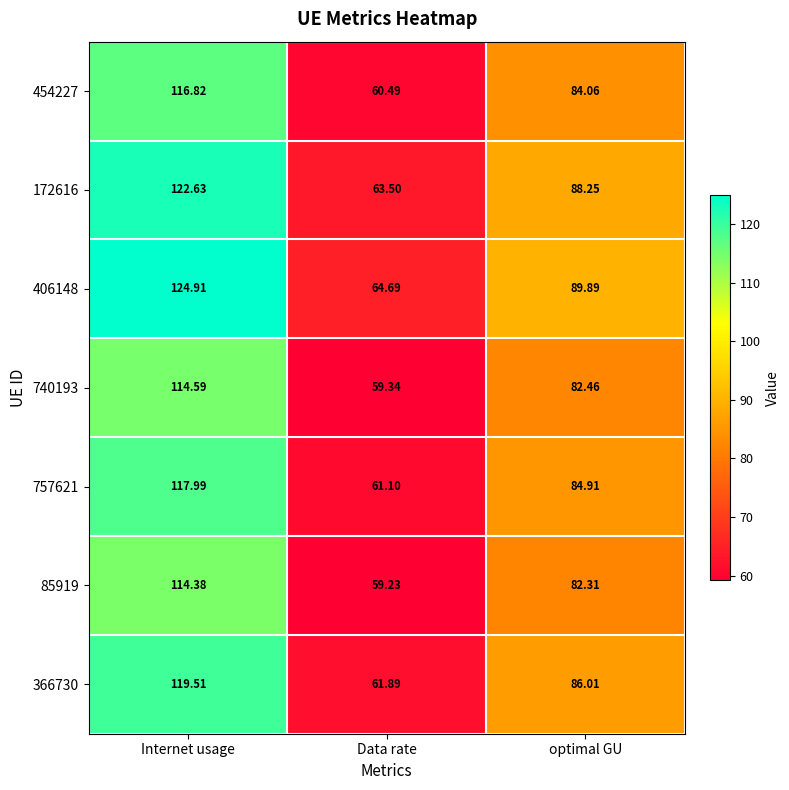

At which label does 740193 reach its peak?

Internet usage